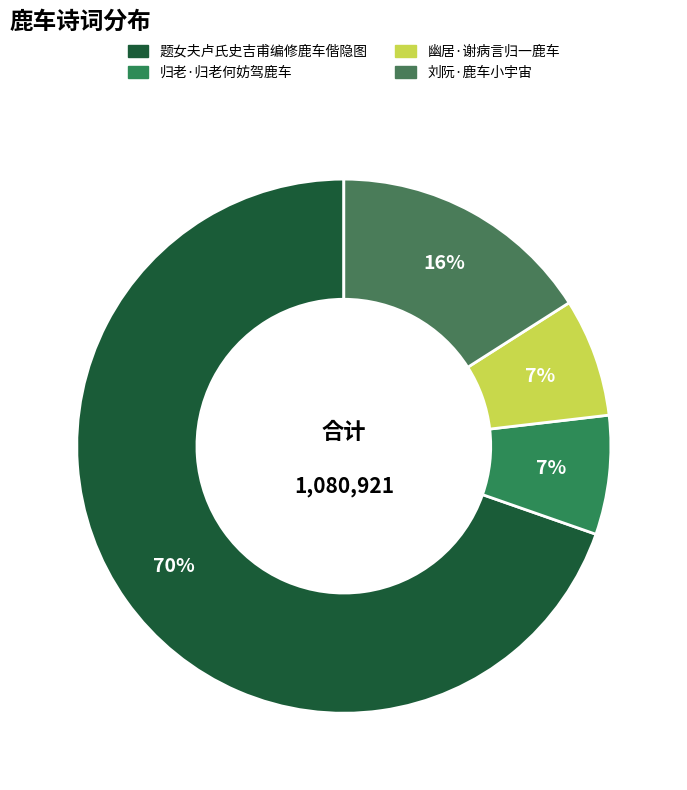

What percentage is the 题女夫卢氏史吉甫编修鹿车偕隐图 slice, to the nearest percent?

70%